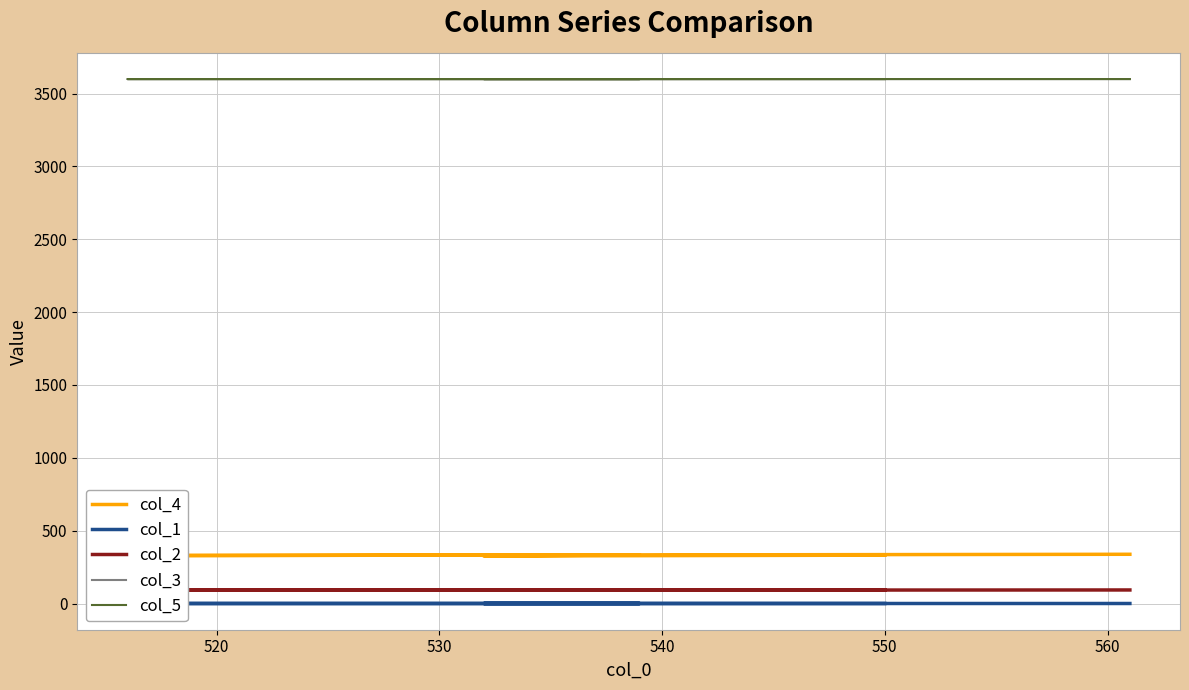

What is the value of the col_2 point at the 3rd from the left?

92.0